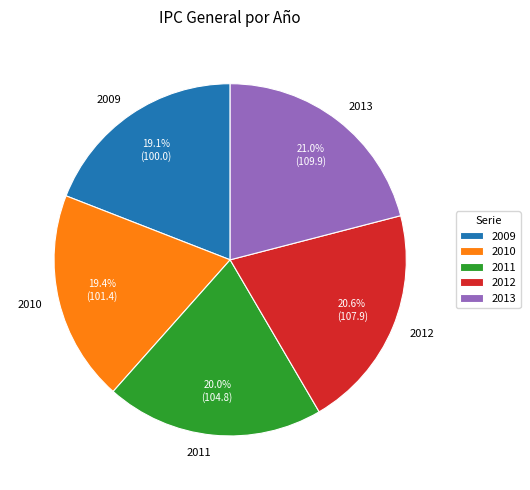

Approximately how many times larger is the value at 2011 compared to 2013?

1.0